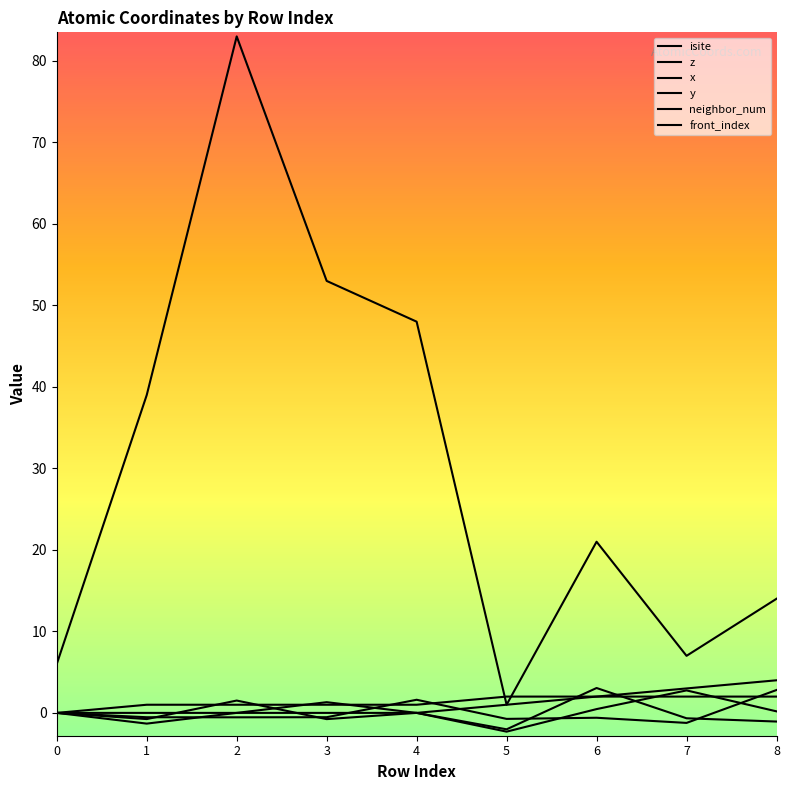

Does the chart display data point markers on the line(s)?

No